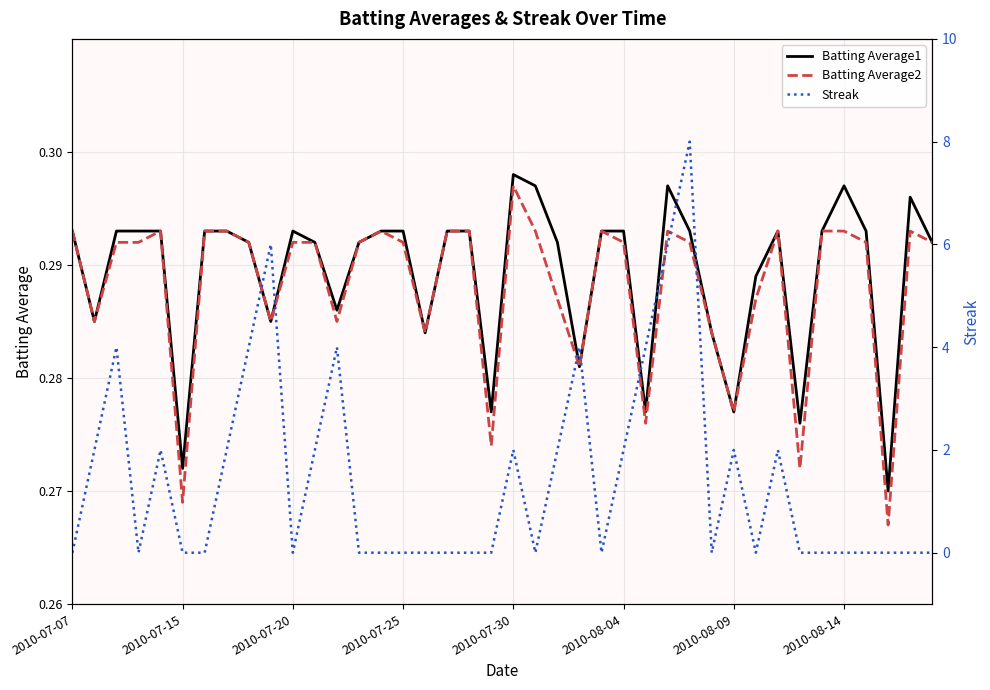

At which label is Batting Average2 closest to 0?

37